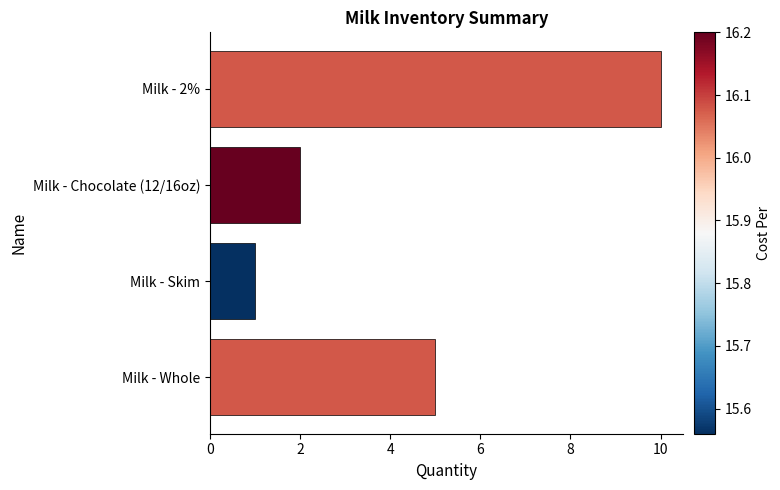

Count the number of categories in the chart.

4